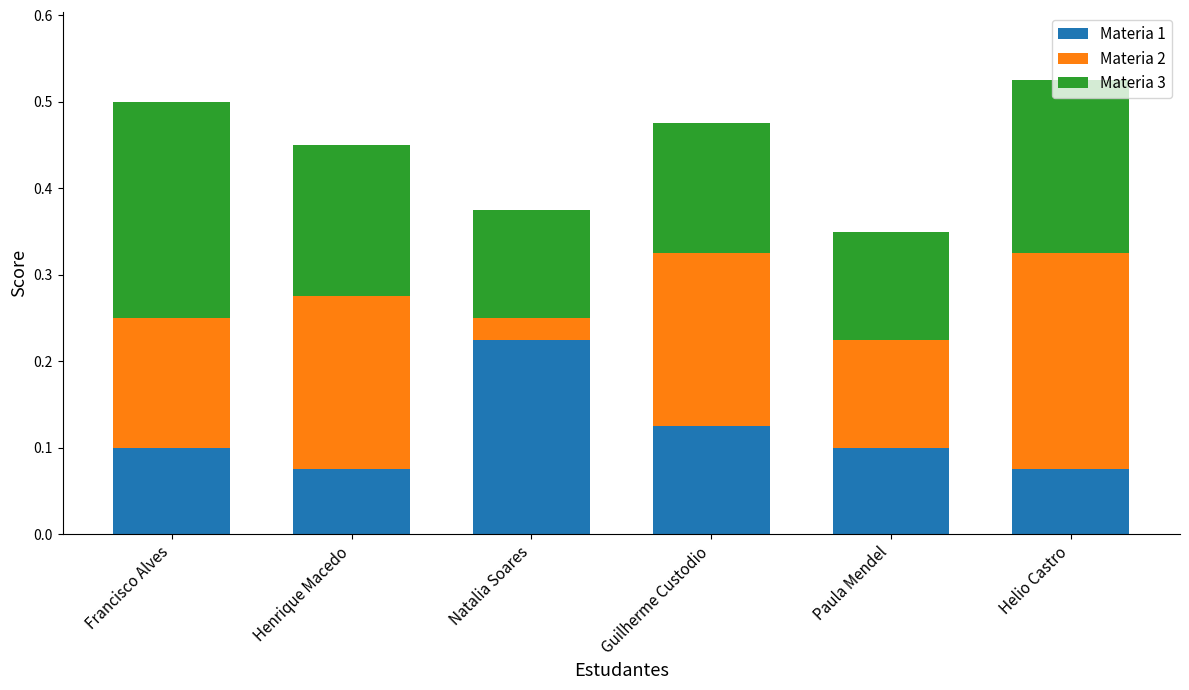

At which category is the sum across all series the highest?

Helio Castro